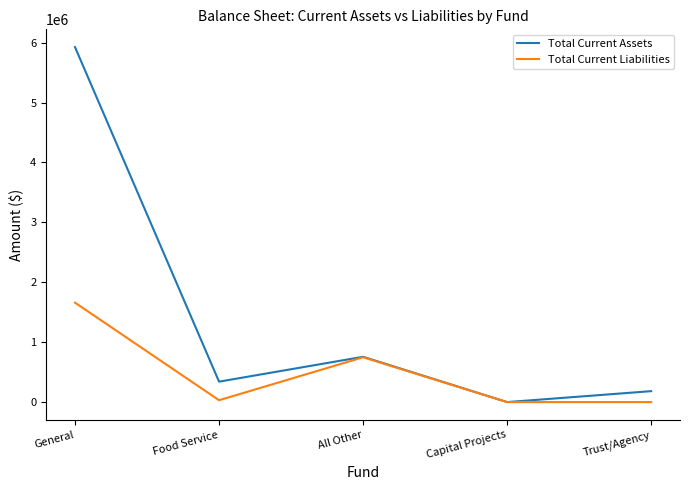

True or false: Total Current Liabilities has more than 1 points higher than both neighbors.

False